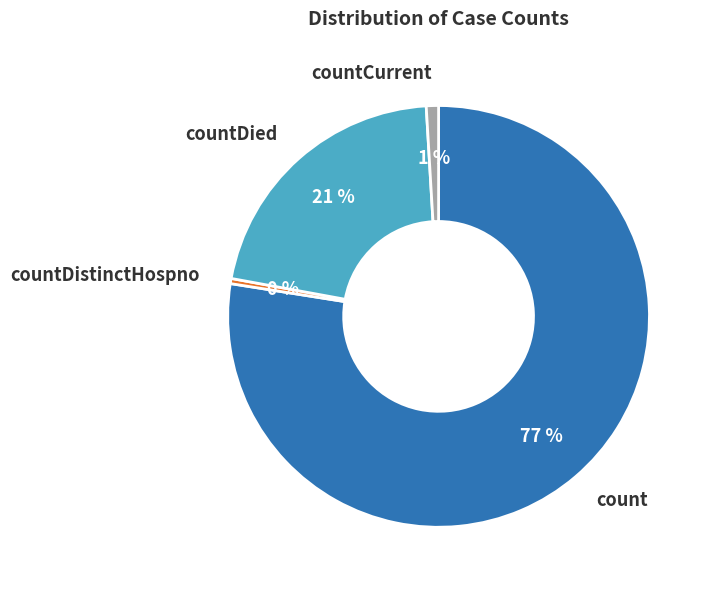

The countDistinctHospno slice represents 12% of the pie. True or false?

False